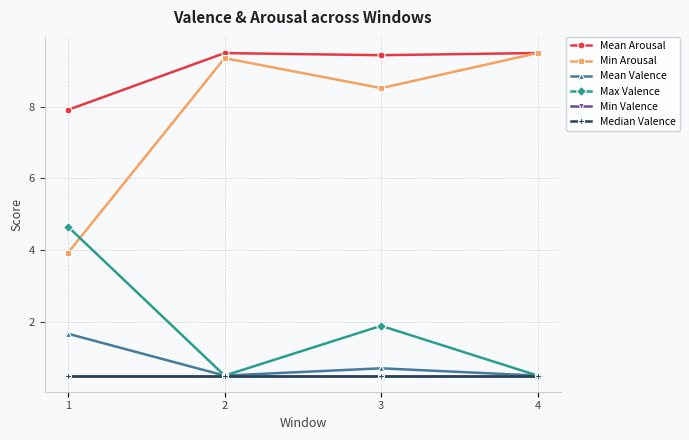

At 4, list the series in order from smallest to largest.

Mean Valence, Max Valence, Min Valence, Median Valence, Mean Arousal, Min Arousal